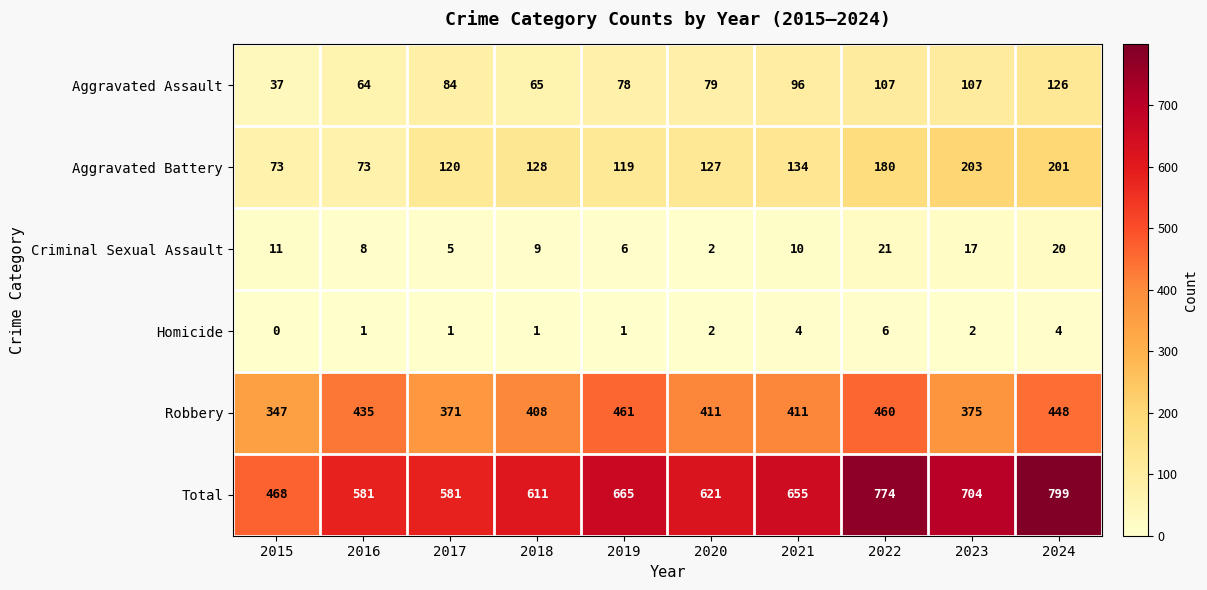

Which category has the highest value in the Total series?

2024